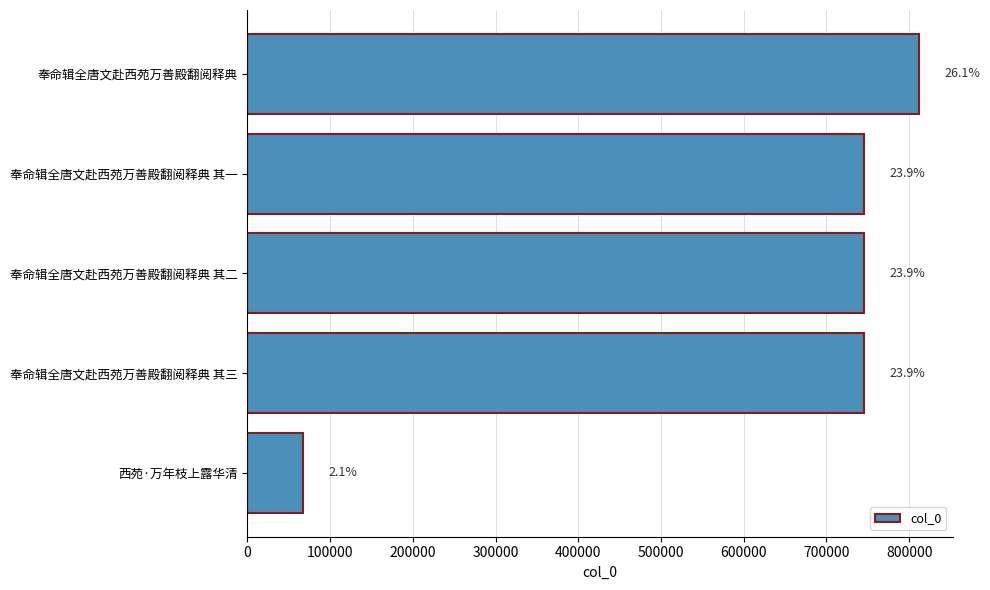

Does the chart contain any negative values?

No